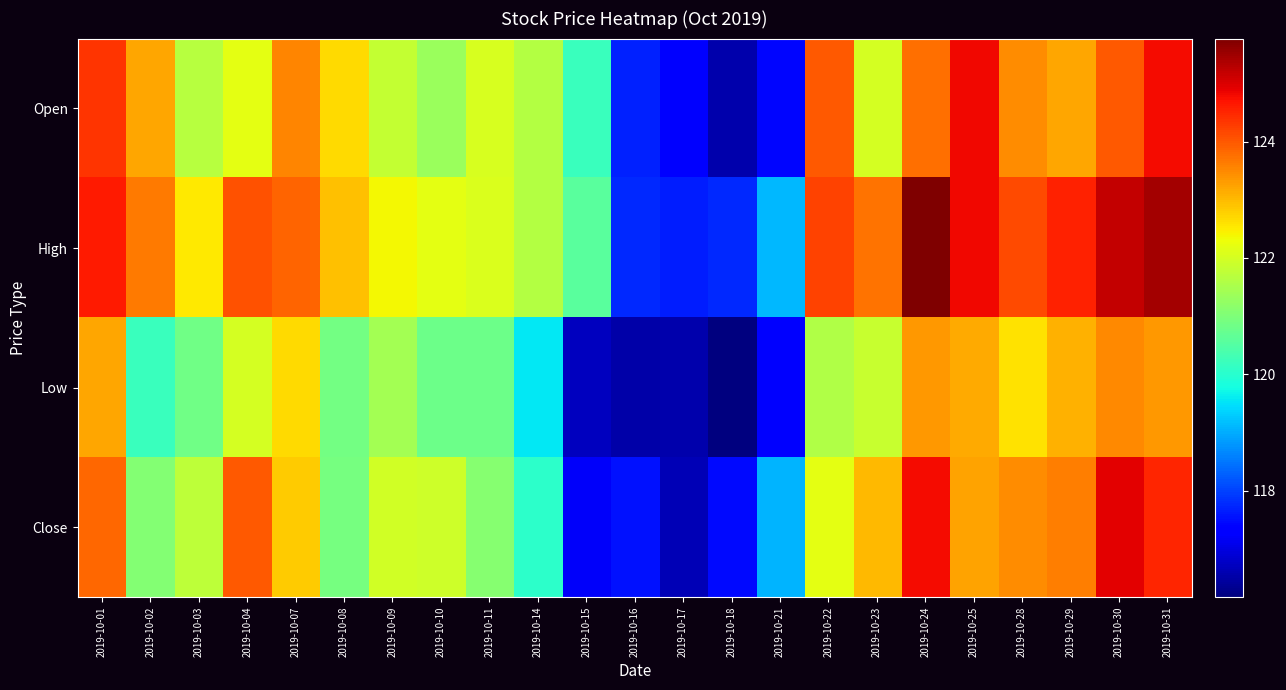

Rank the series by their average value, from highest to lowest.

High, Open, Close, Low